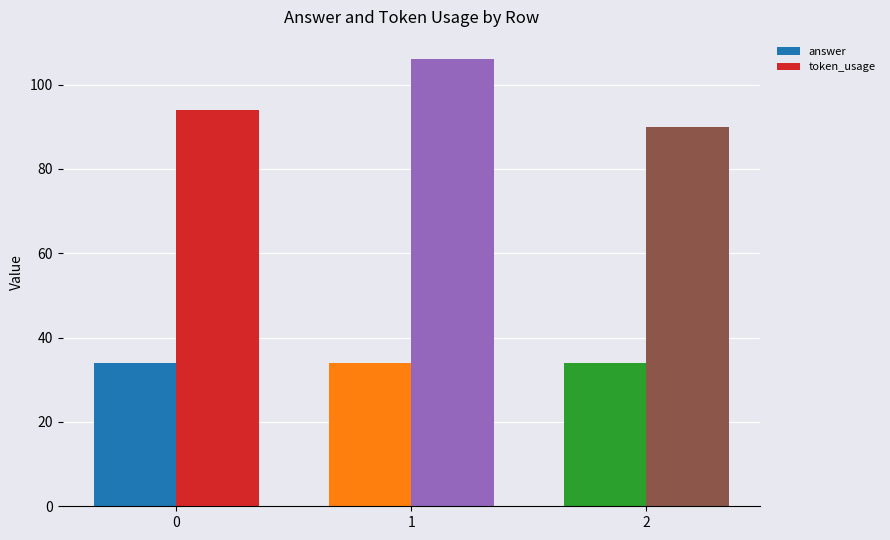

What is the value of the token_usage bar at the 3rd from the left?

90